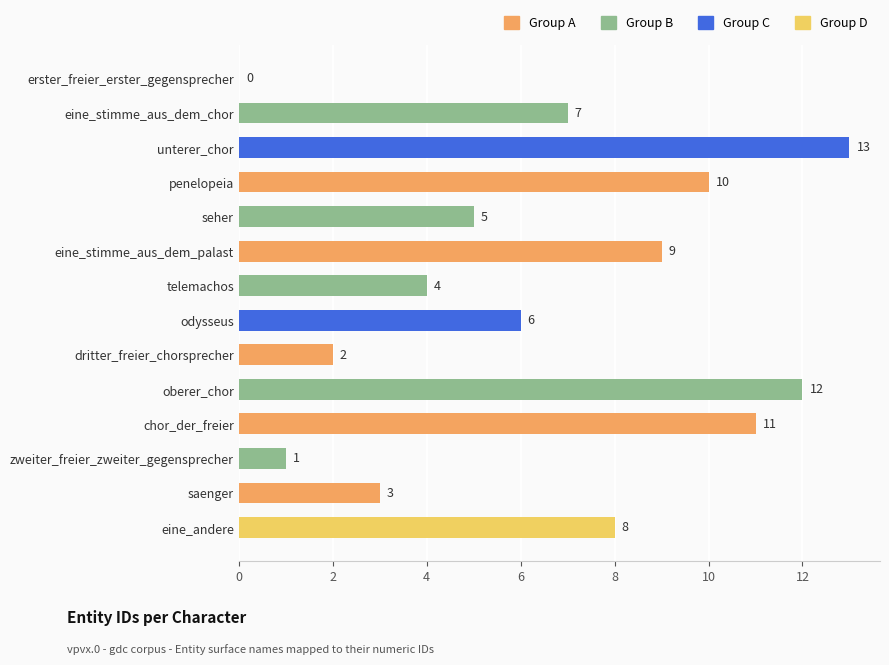

What is the ratio of the value at oberer_chor to the value at seher?

2.4